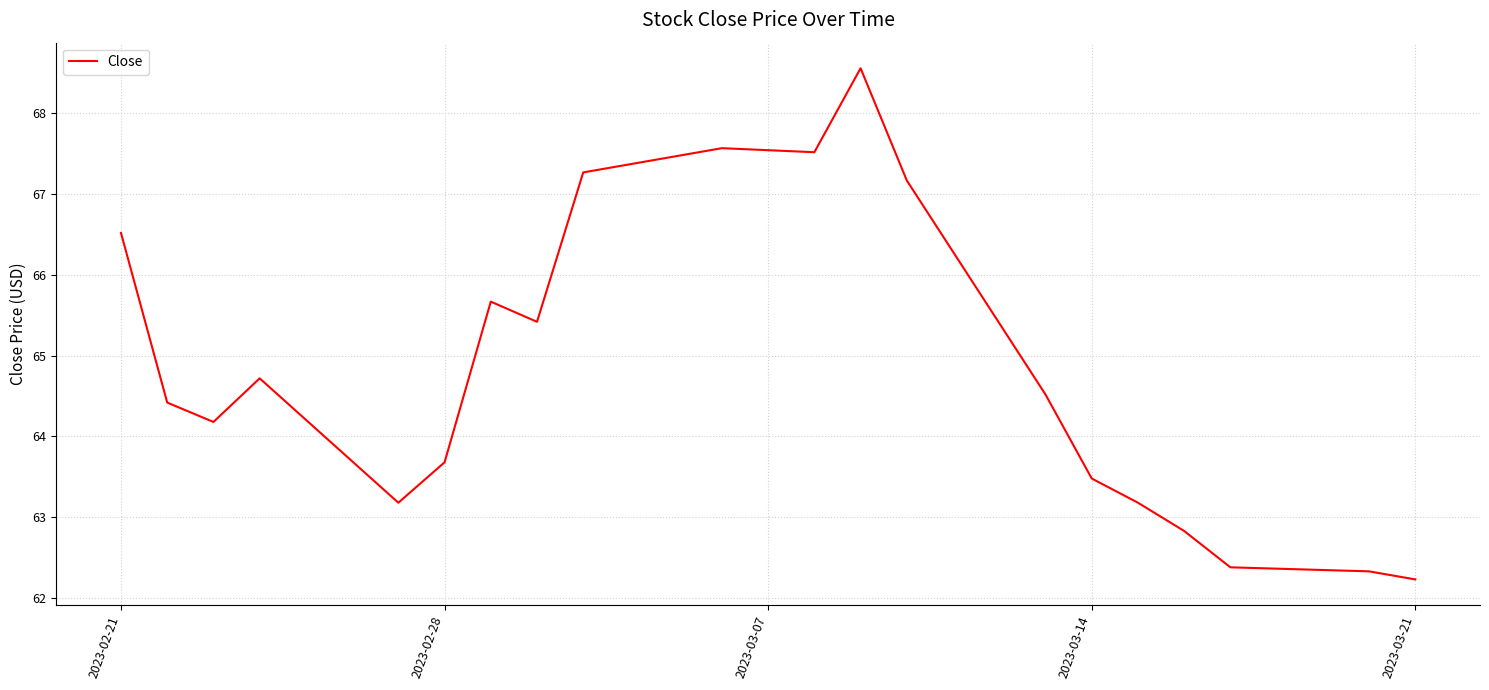

What is the greatest value displayed?

68.6